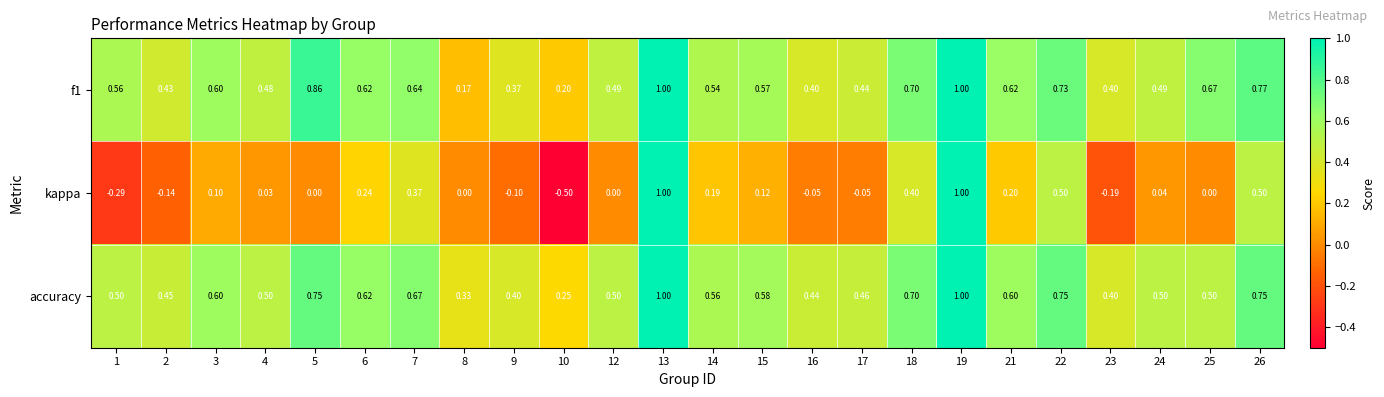

Is the value of f1 at 25 greater than the value of kappa at 9?

Yes